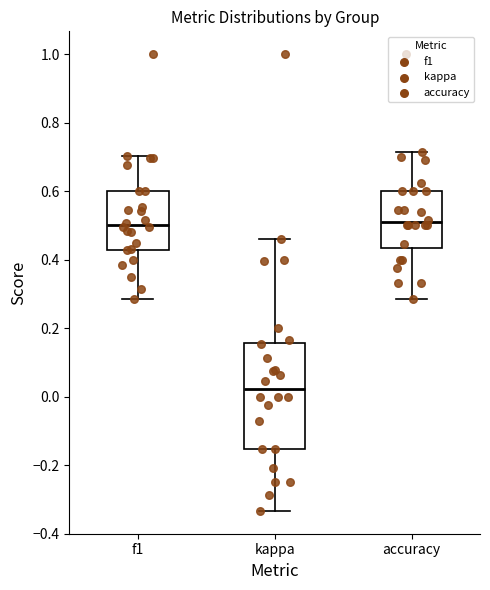

Reading left to right, read every box against the y-axis: the position of its median line, the range the box covers, and the ends of its whiskers. The values are not printed on the chart, so give them approximately, as read against the axis.

f1: median 0.50, box 0.42 to 0.60, whiskers 0.28 to 0.70
kappa: median 0.02, box -0.16 to 0.16, whiskers -0.34 to 0.46
accuracy: median 0.50, box 0.44 to 0.60, whiskers 0.28 to 0.72